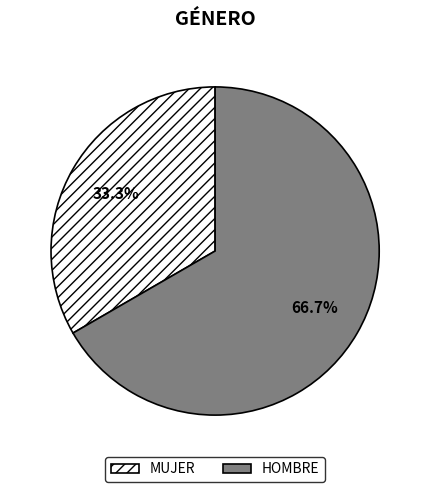

Is it true that HOMBRE is 67% of the pie?

True